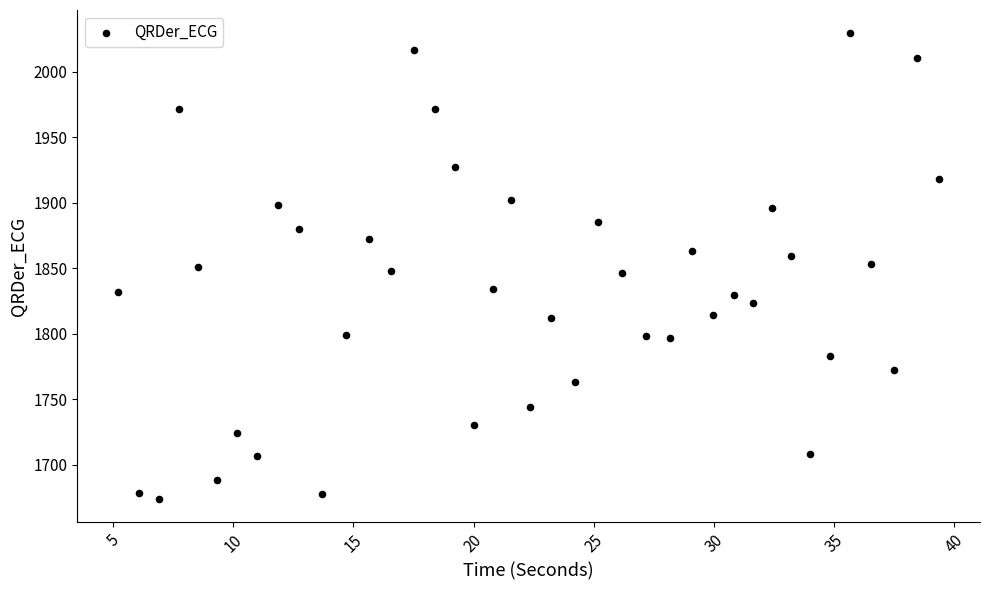

What is the range of X values (max minus min)?

34.1